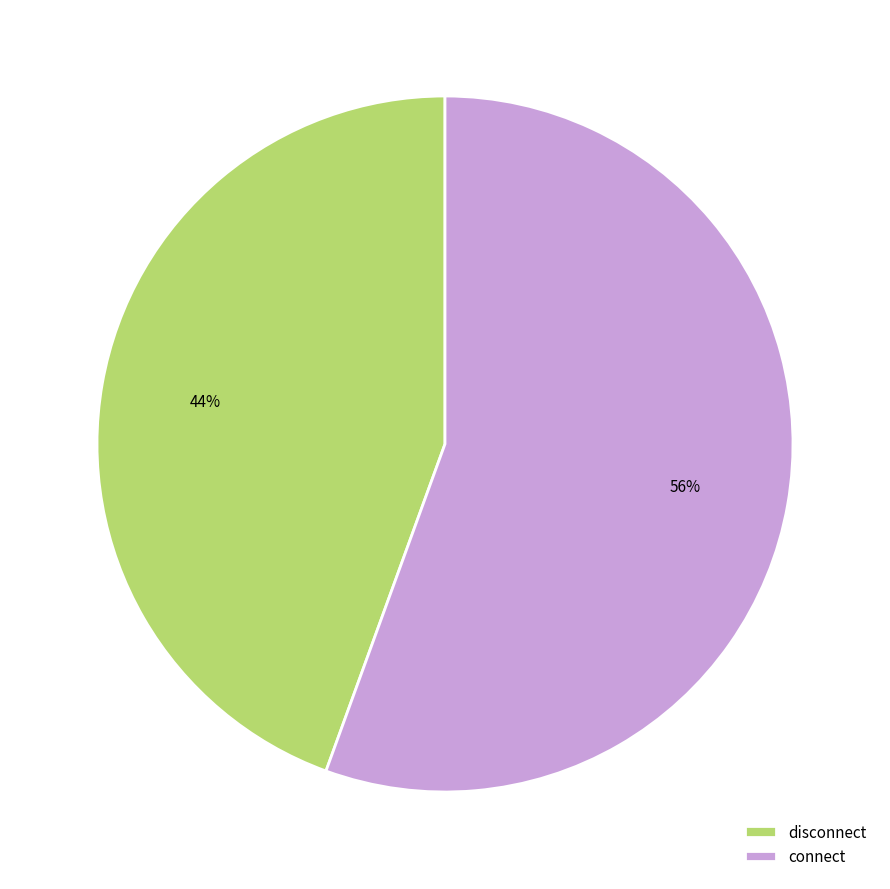

Which slice represents more than half of the pie?

connect